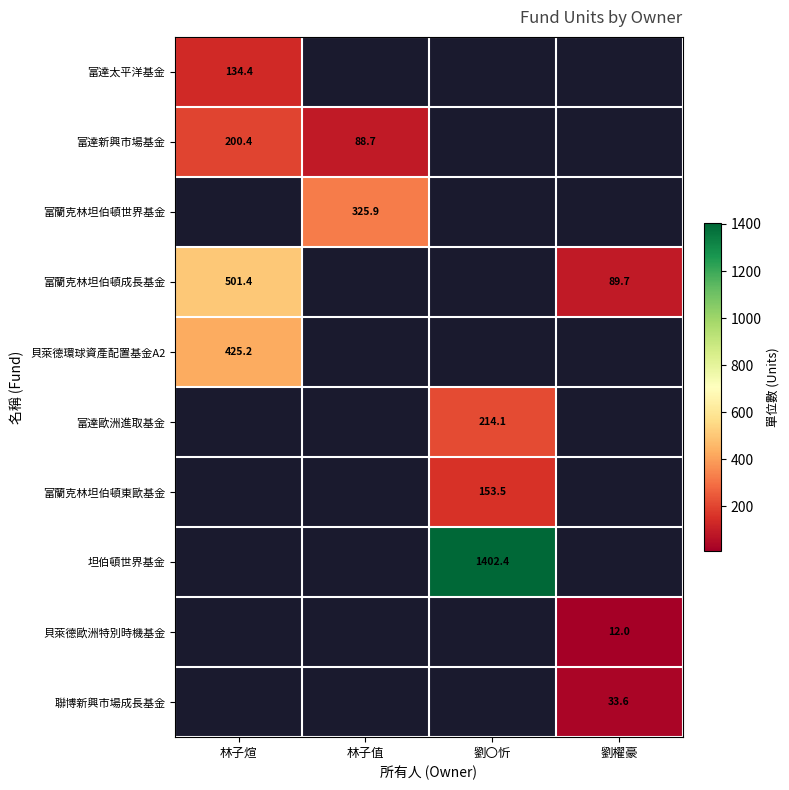

True or false: 貝萊德歐洲特別時機基金 has a value of 12.0 at 劉櫂豪.

True